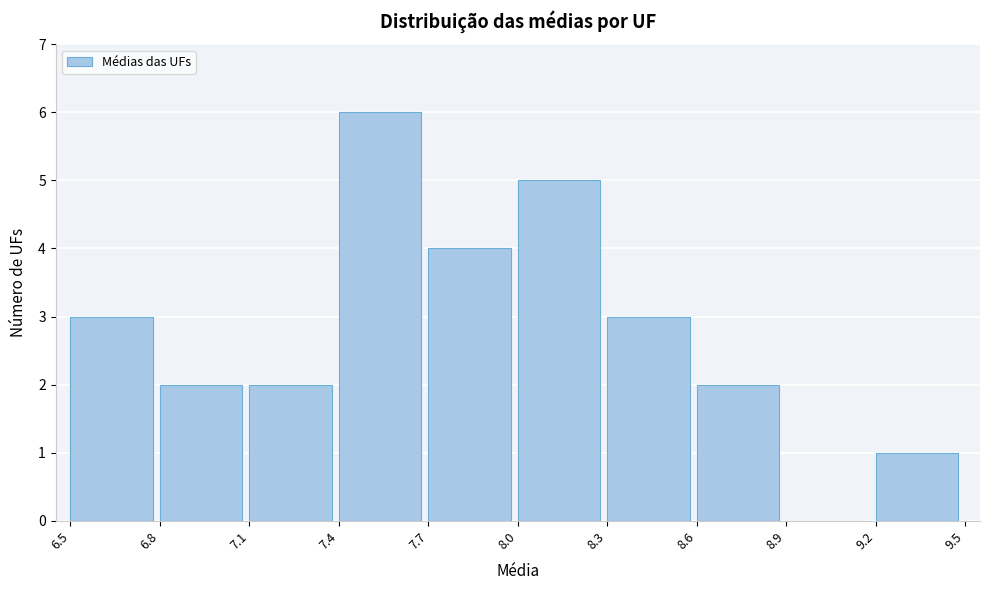

Reading left to right, transcribe this chart: for each bar, give the range it covers on the x-axis and its height. The values are not printed on the chart, so give them approximately, as read against the axis.

6.5 to 6.8: 3
6.8 to 7.1: 2
7.1 to 7.4: 2
7.4 to 7.7: 6
7.7 to 8.0: 4
8.0 to 8.3: 5
8.3 to 8.6: 3
8.6 to 8.9: 2
8.9 to 9.2: 0
9.2 to 9.5: 1